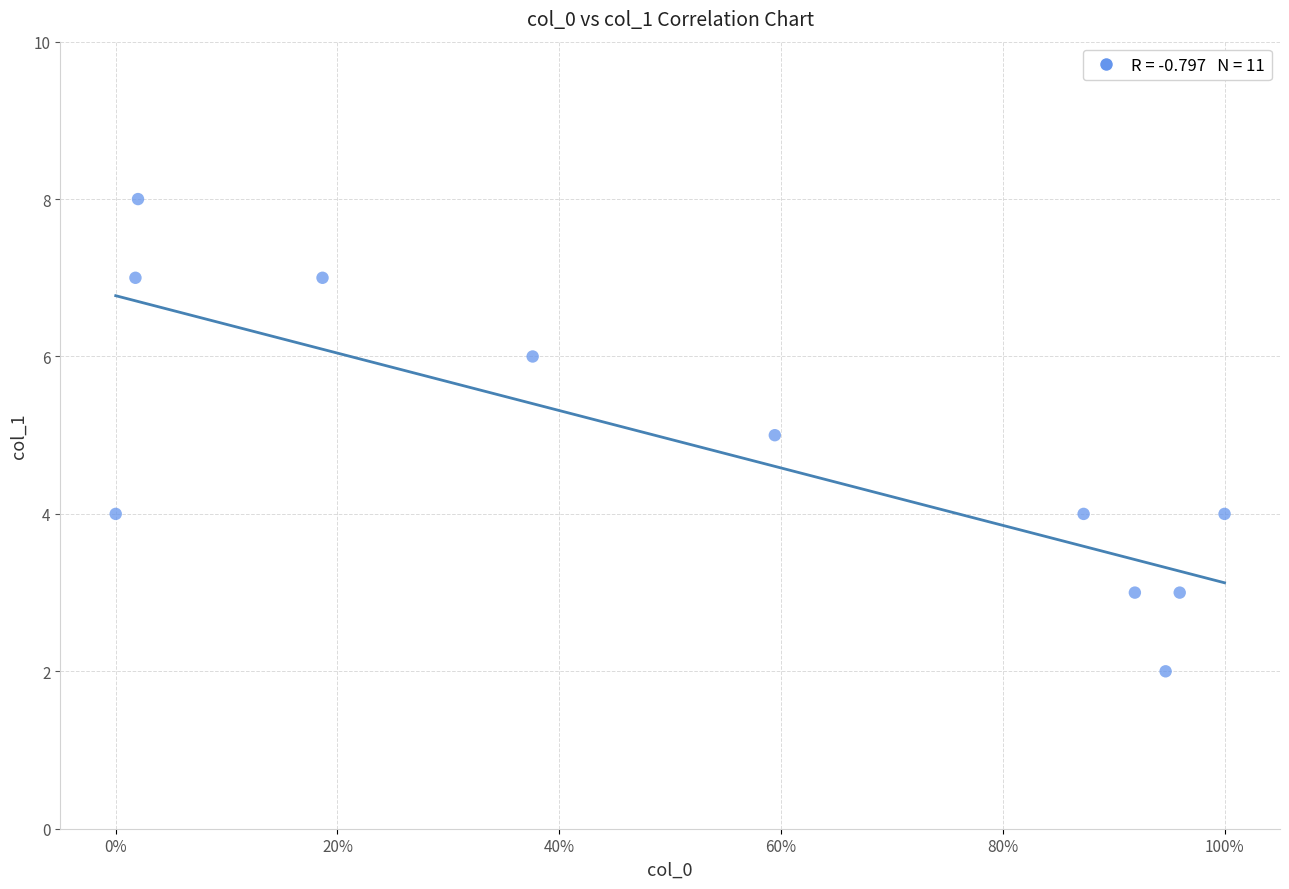

What is the range of Y values (max minus min)?

6